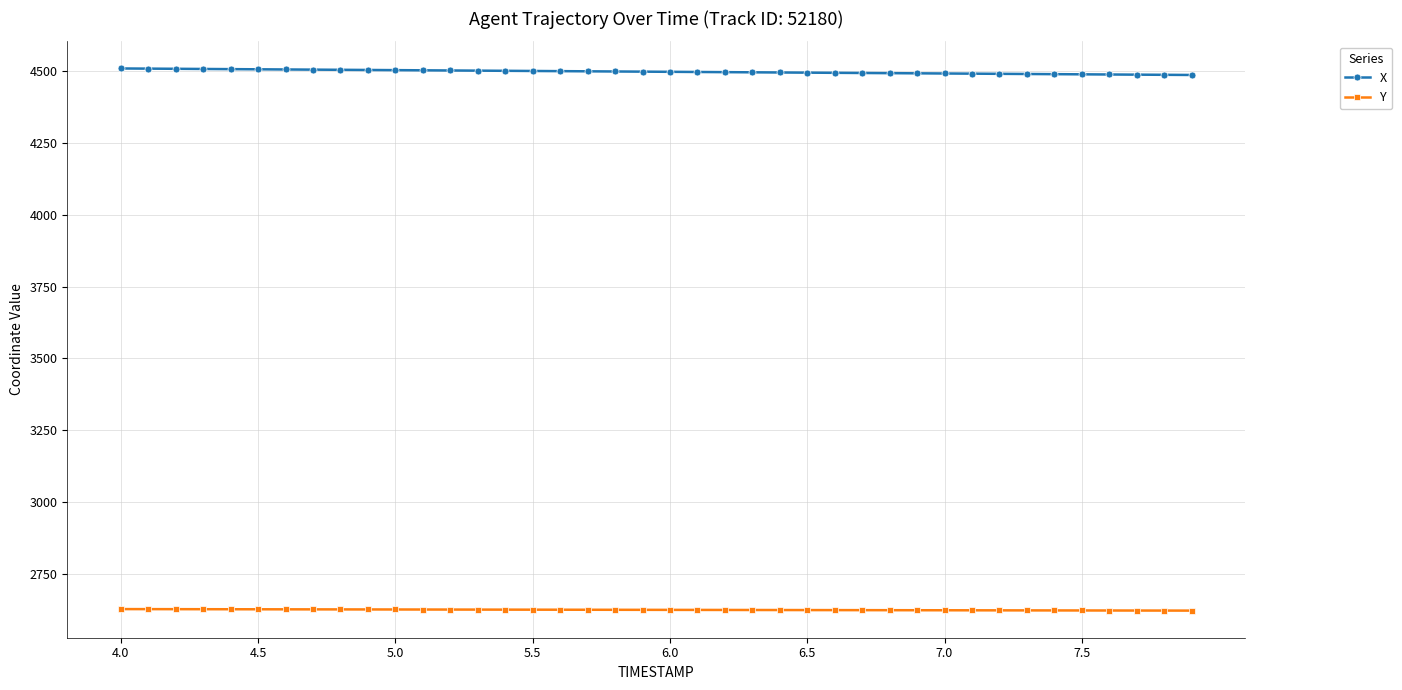

At how many categories does at least one series exceed 3966?

40